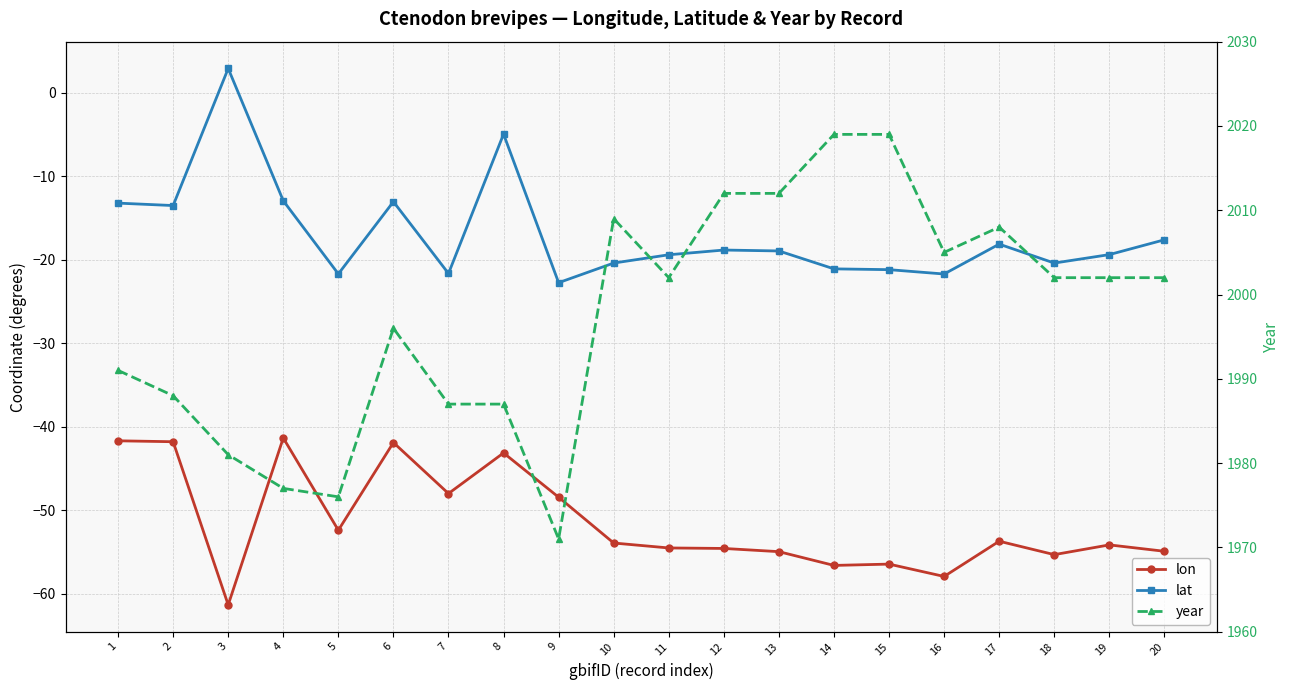

Which label corresponds to the largest value in the chart?

14